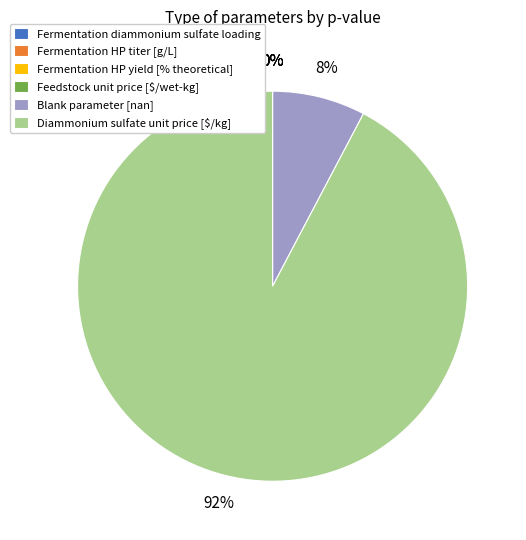

Is it true that Blank parameter [nan] is 22% of the pie?

False